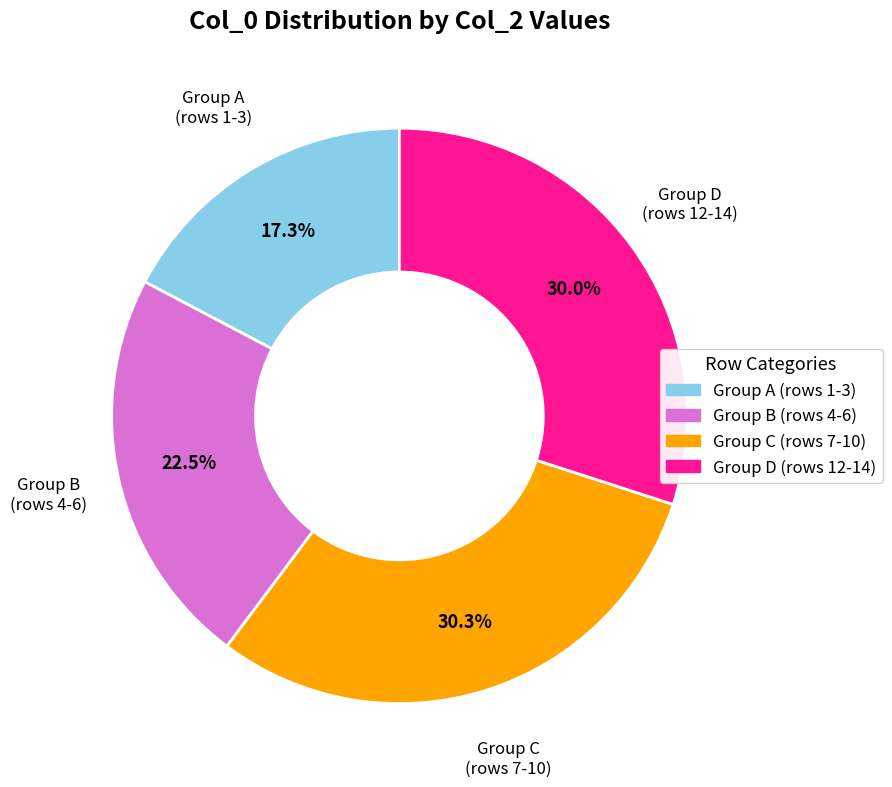

Do Group B (rows 4-6) and Group A (rows 1-3) together represent more than half of the pie?

No